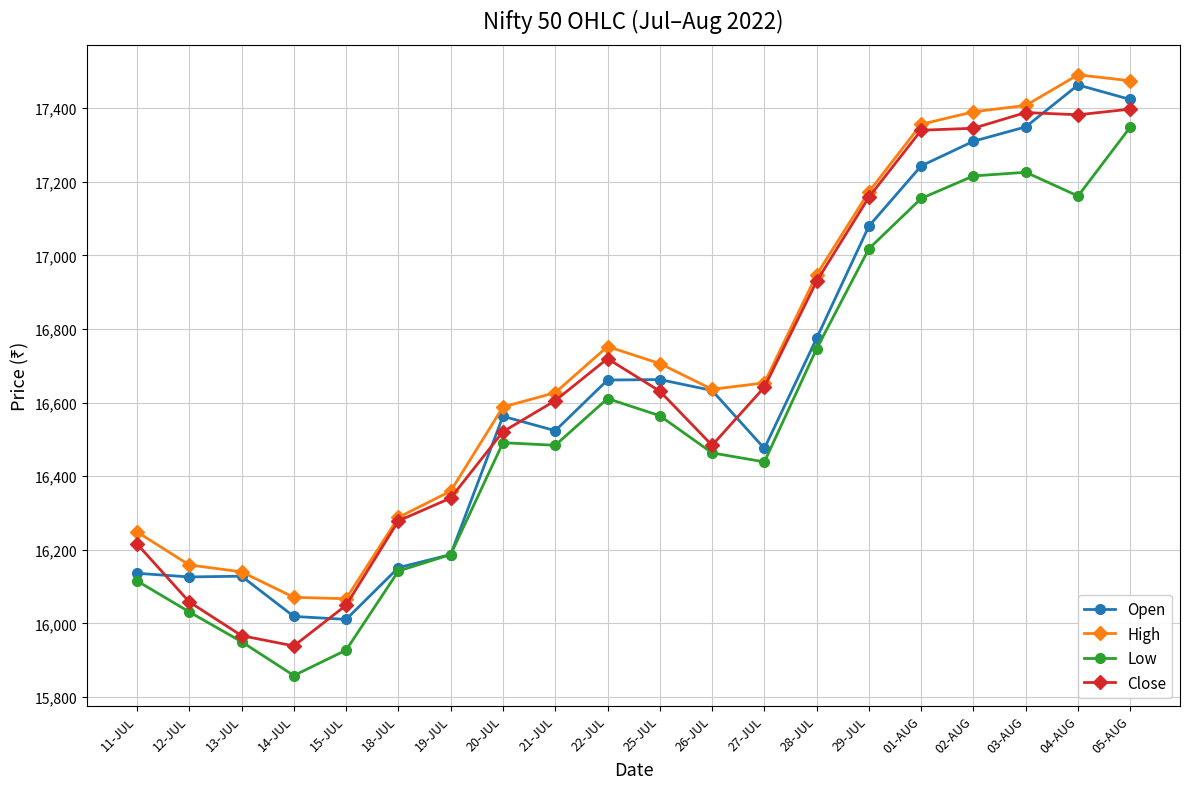

How many data points does each series have?

20